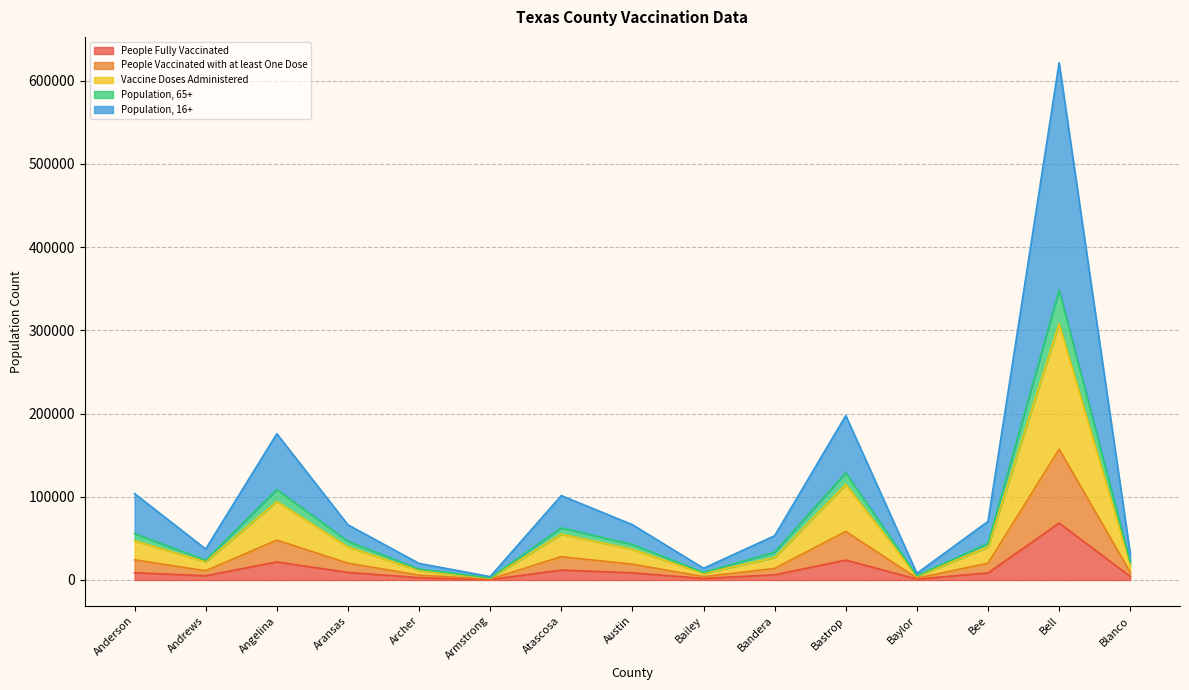

At which category is the sum across all series the highest?

Bell